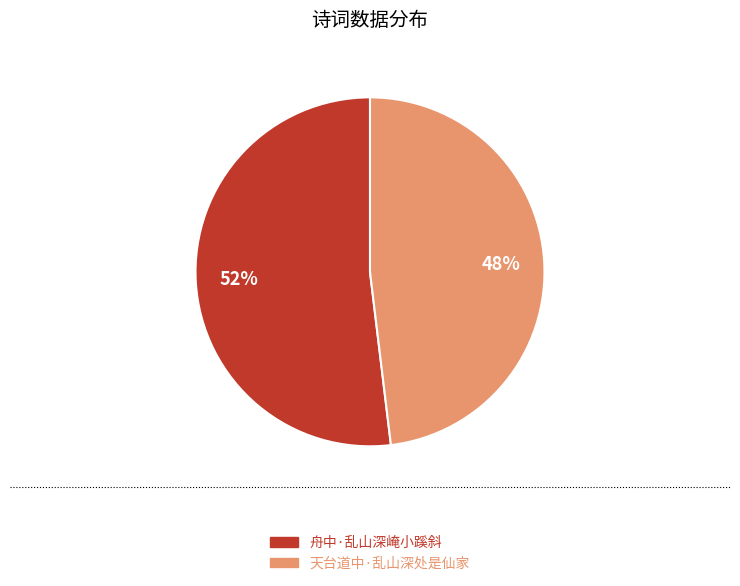

Which slice represents more than half of the pie?

舟中·乱山深崦小蹊斜